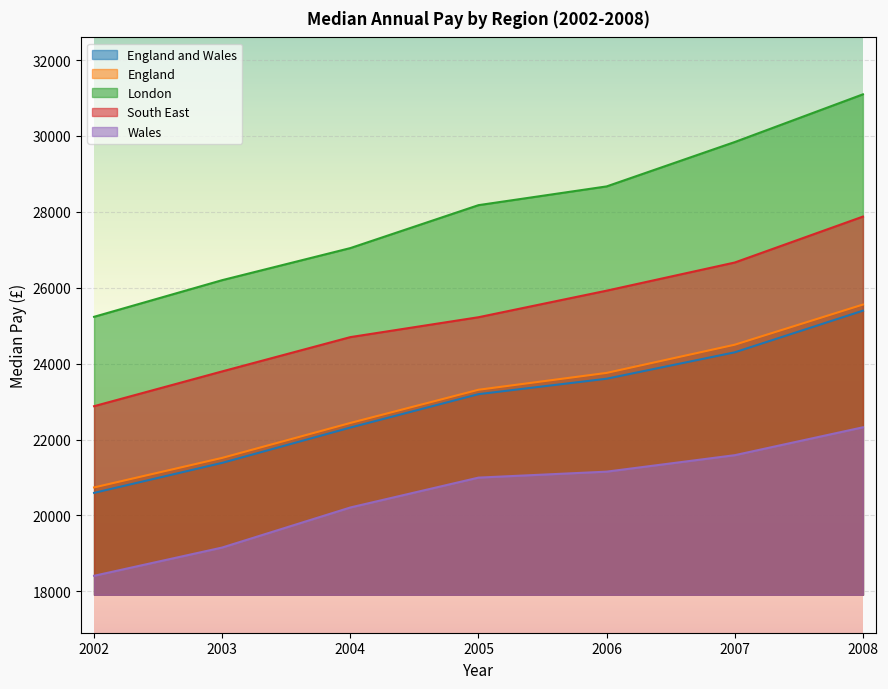

Is the value of Wales at 2005 greater than the value of England and Wales at 2005?

No